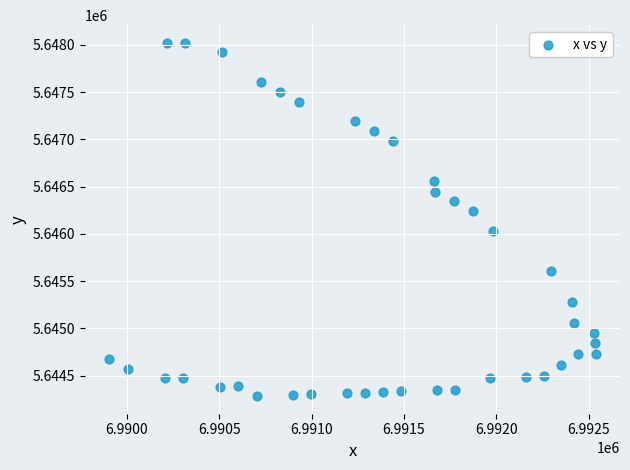

What is the range of Y values (max minus min)?

3736.0